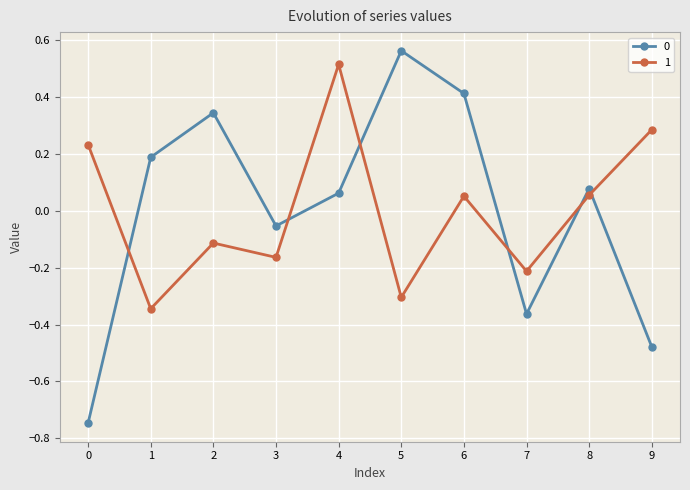

Is it true that 1 equals -0.0 at 2?

False